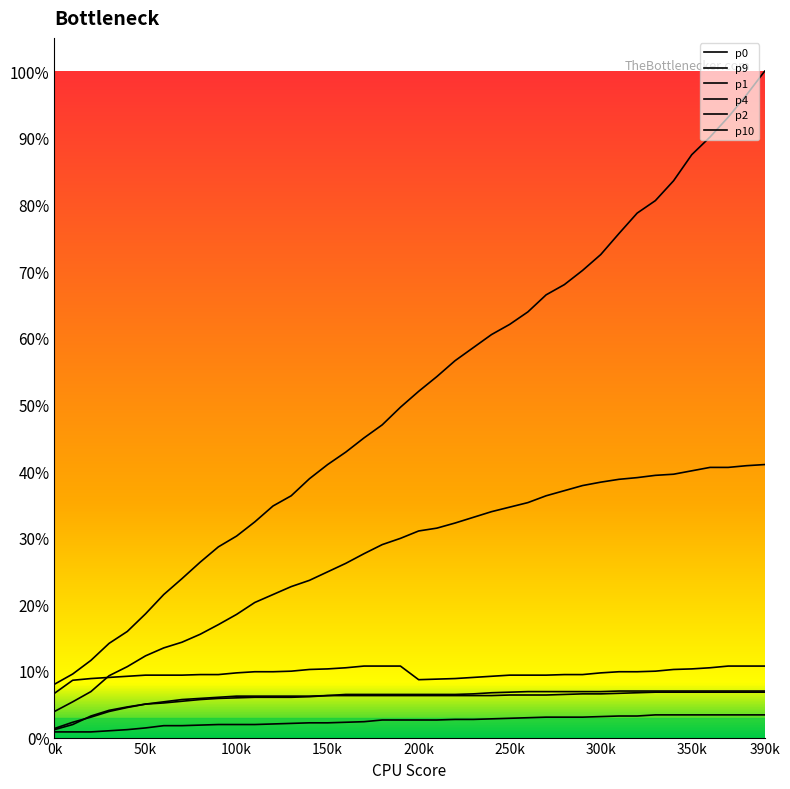

At which category is the sum across all series the highest?

390k